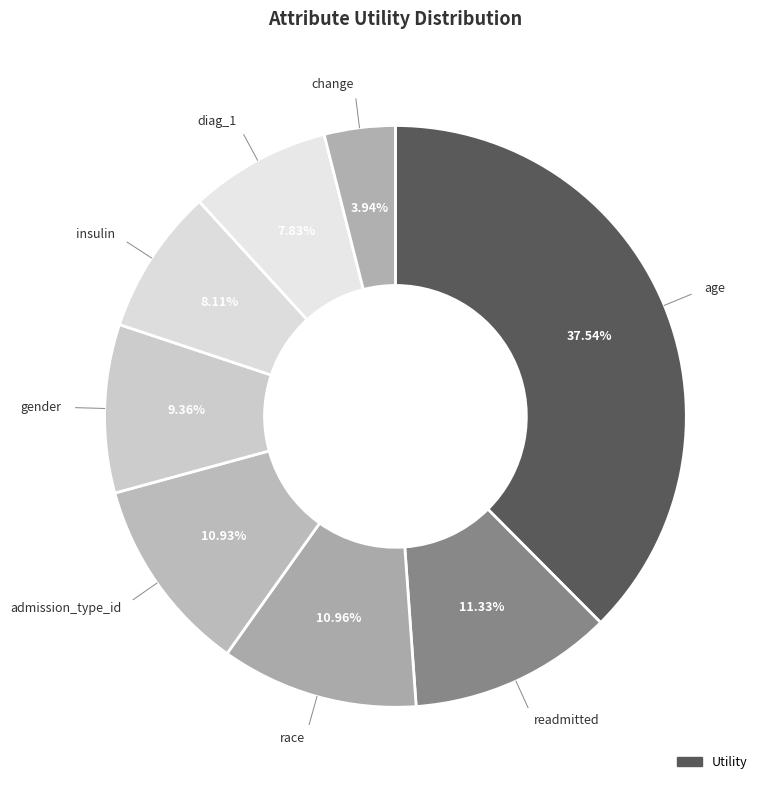

How many slices are in this pie chart?

8